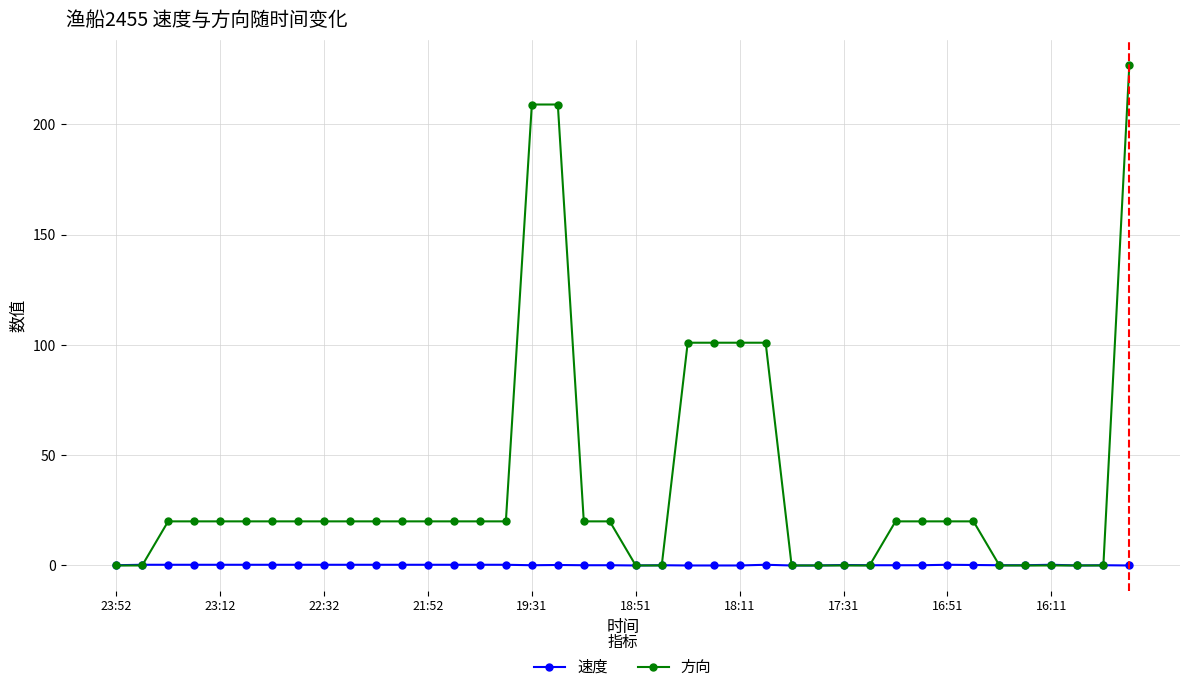

Which series has the largest range (max minus min)?

方向